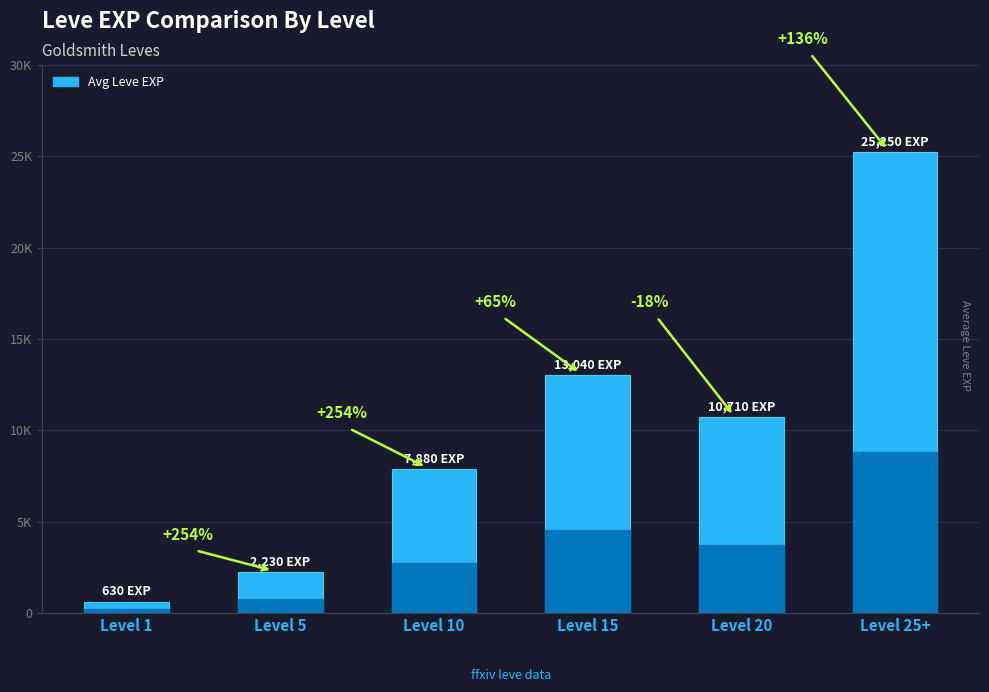

Reading left to right, transcribe all the data shown in this chart.

630	2230	7880	13040	10710	25250